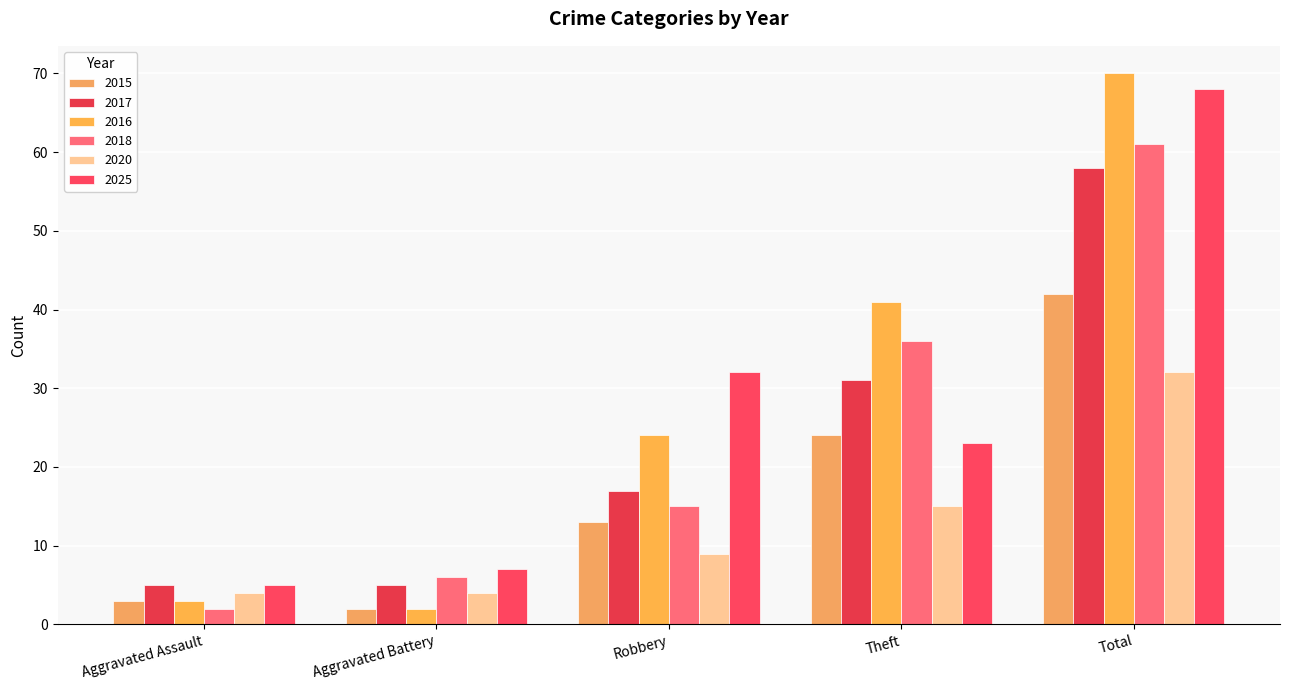

Count the number of categories in the chart.

5